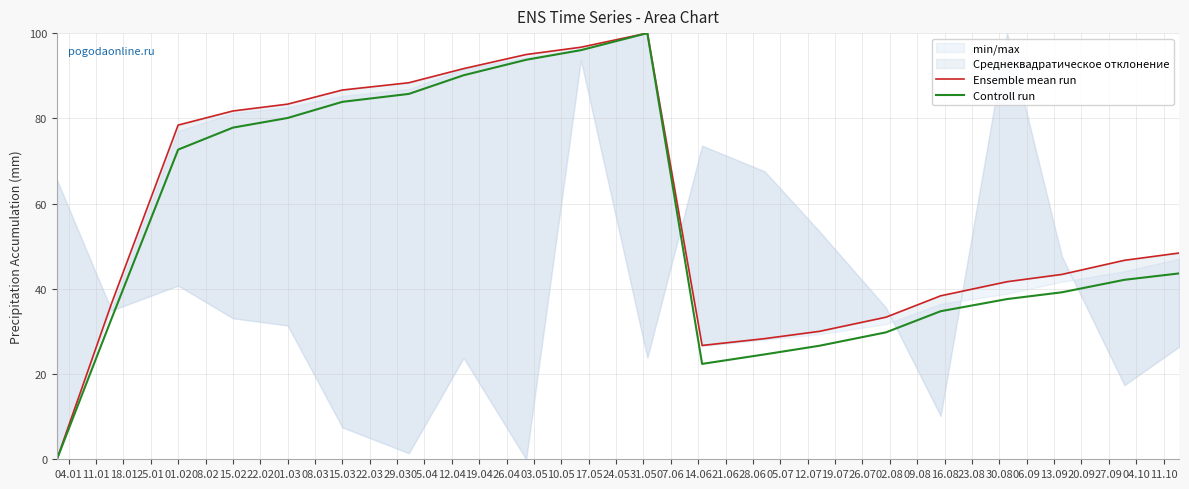

What is the difference between the maximum and minimum values in the Controll run series?

100.0